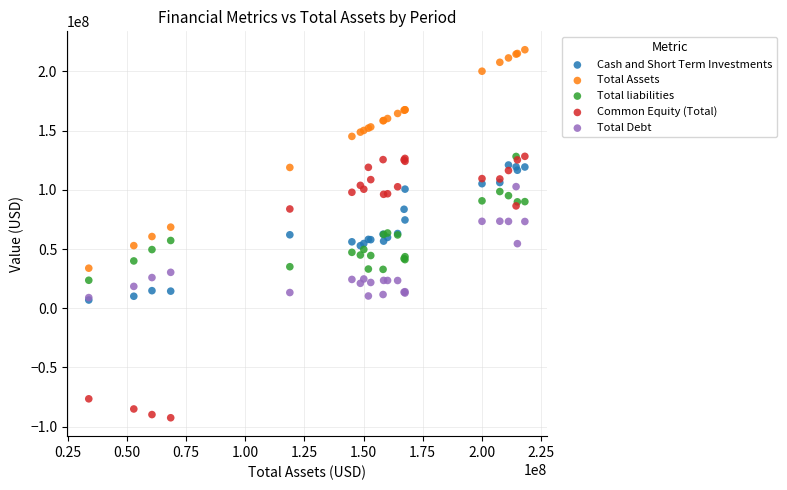

What are all the series names shown in the legend?

Cash and Short Term Investments, Total Assets, Total liabilities, Common Equity (Total), Total Debt